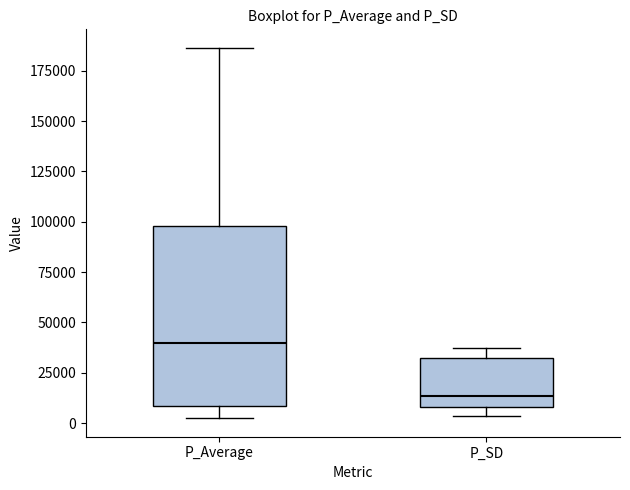

Reading left to right, read every box against the y-axis: the position of its median line, the range the box covers, and the ends of its whiskers. The values are not printed on the chart, so give them approximately, as read against the axis.

P_Average: median 40000, box 10000 to 100000, whiskers 0 to 185000
P_SD: median 15000, box 10000 to 30000, whiskers 5000 to 35000